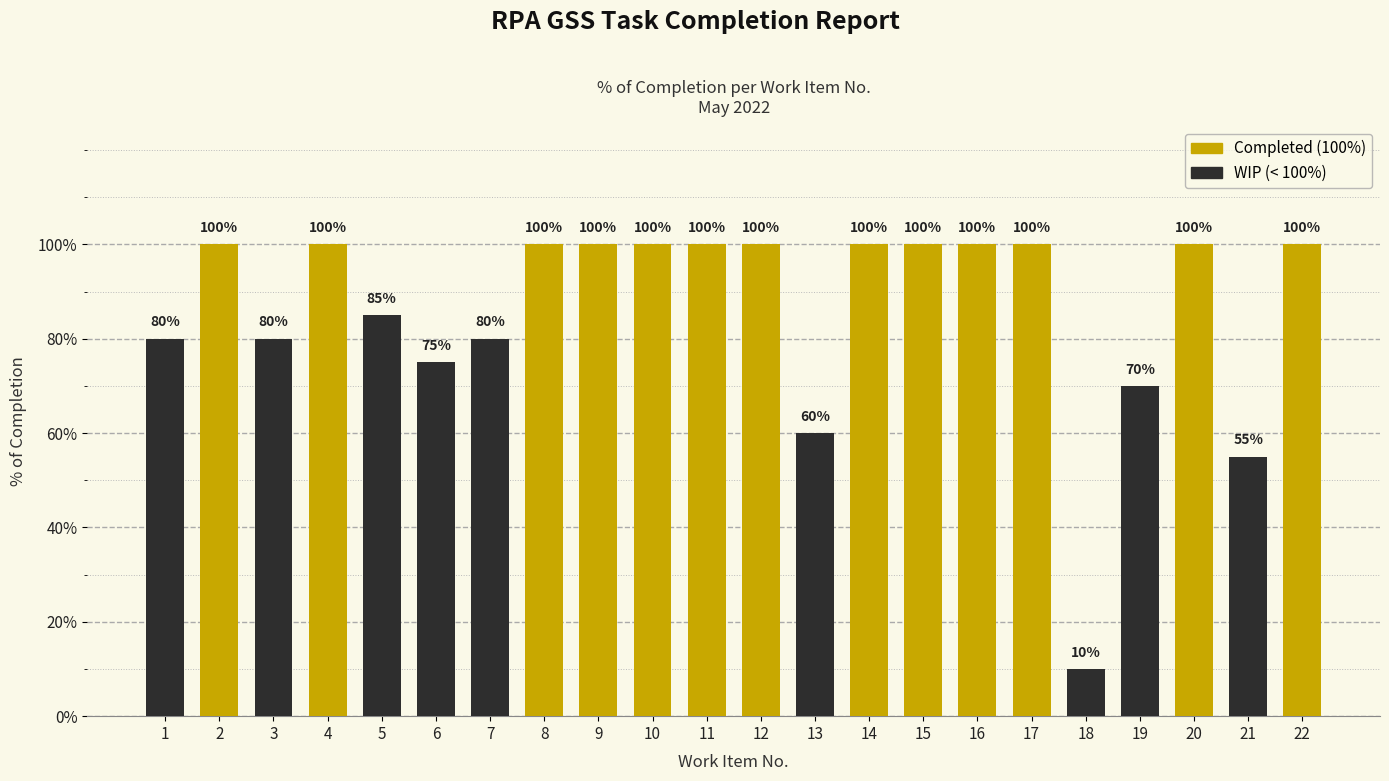

Reading left to right, extract all data points from this chart.

1=0.8	2=1.0	3=0.8	4=1.0	5=0.8	6=0.8	7=0.8	8=1.0	9=1.0	10=1.0	11=1.0	12=1.0	13=0.6	14=1.0	15=1.0	16=1.0	17=1.0	18=0.1	19=0.7	20=1.0	21=0.6	22=1.0